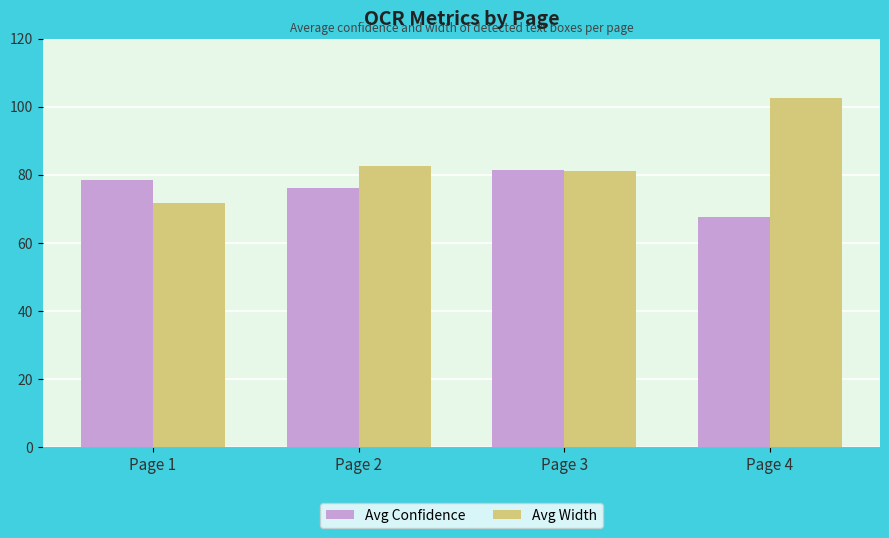

What are all the series names shown in the legend?

Avg Confidence, Avg Width